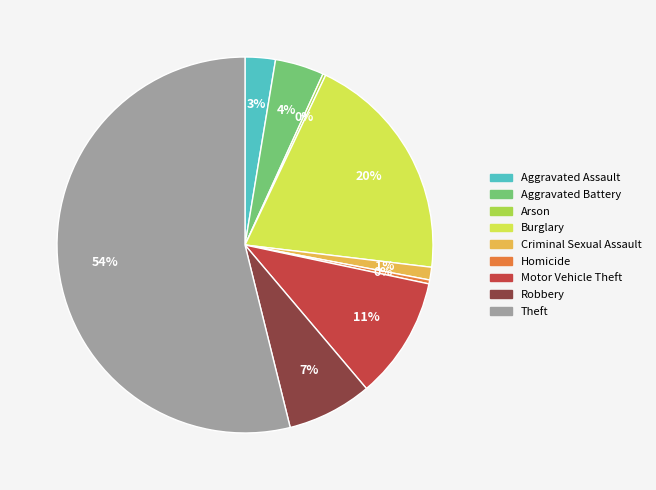

To the nearest percent, what is the combined percentage of Motor Vehicle Theft and Robbery?

18%